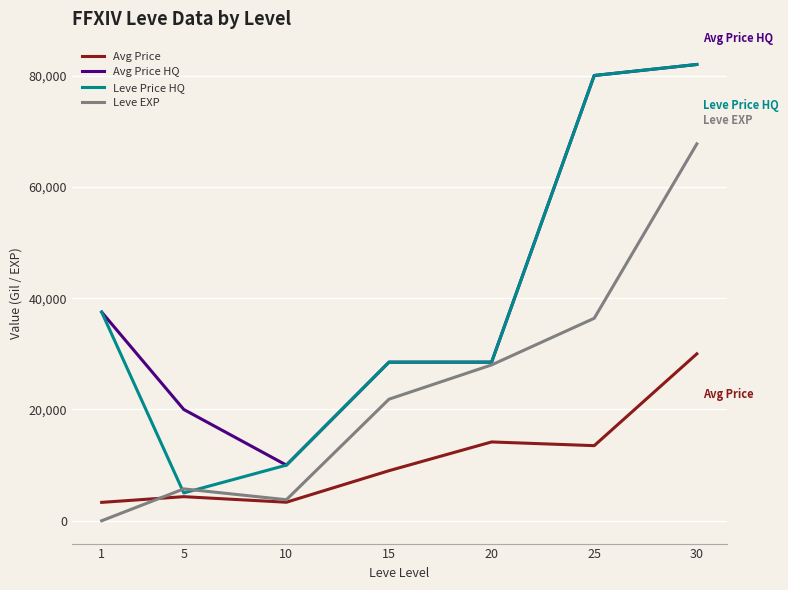

Is it true that Leve Price HQ equals 19240 at 1?

False